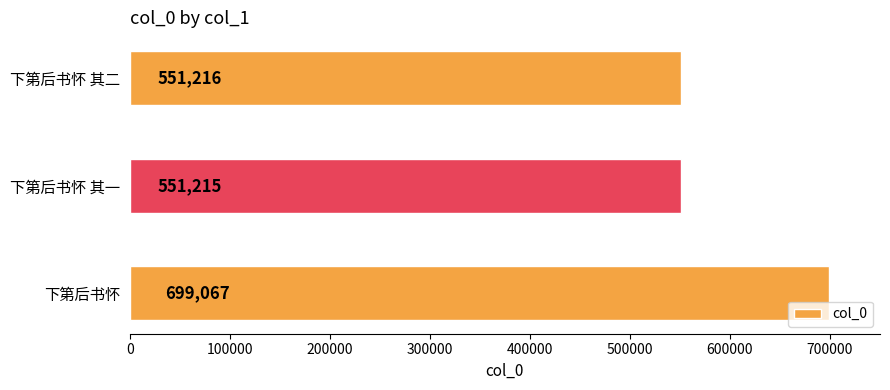

The value at 下第后书怀 其一 is 148754. True or false?

False